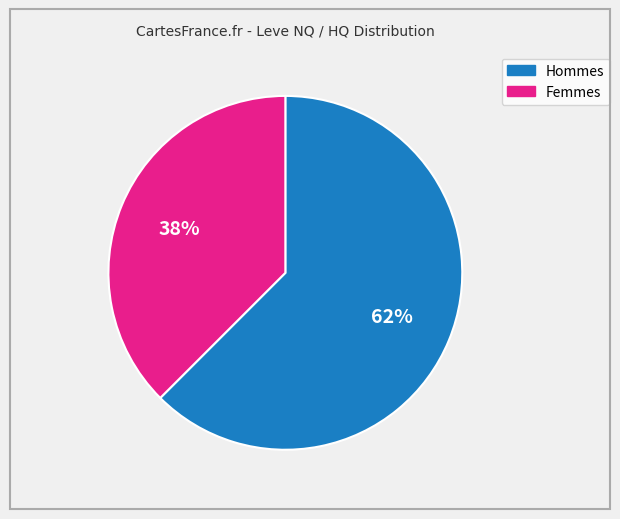

To the nearest percent, what is the average slice percentage?

50%